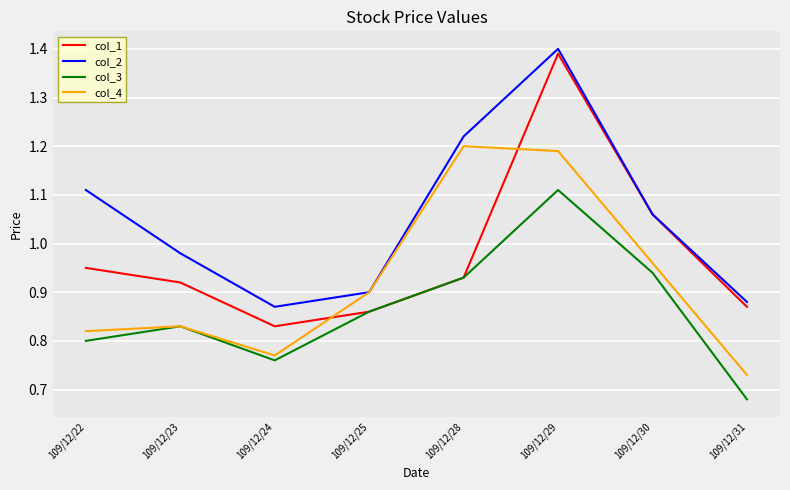

Which series has the widest spread of values?

col_1